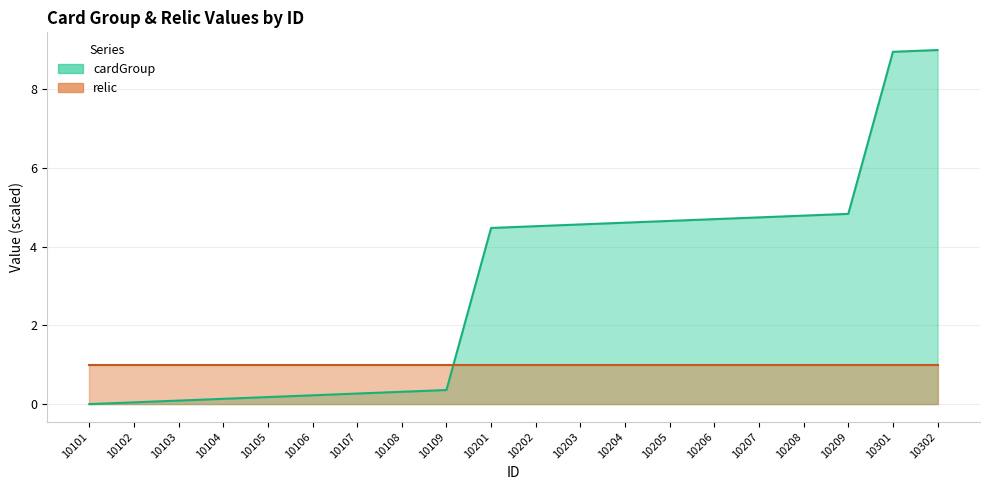

What is the value of the 5th point from the left?

0.2